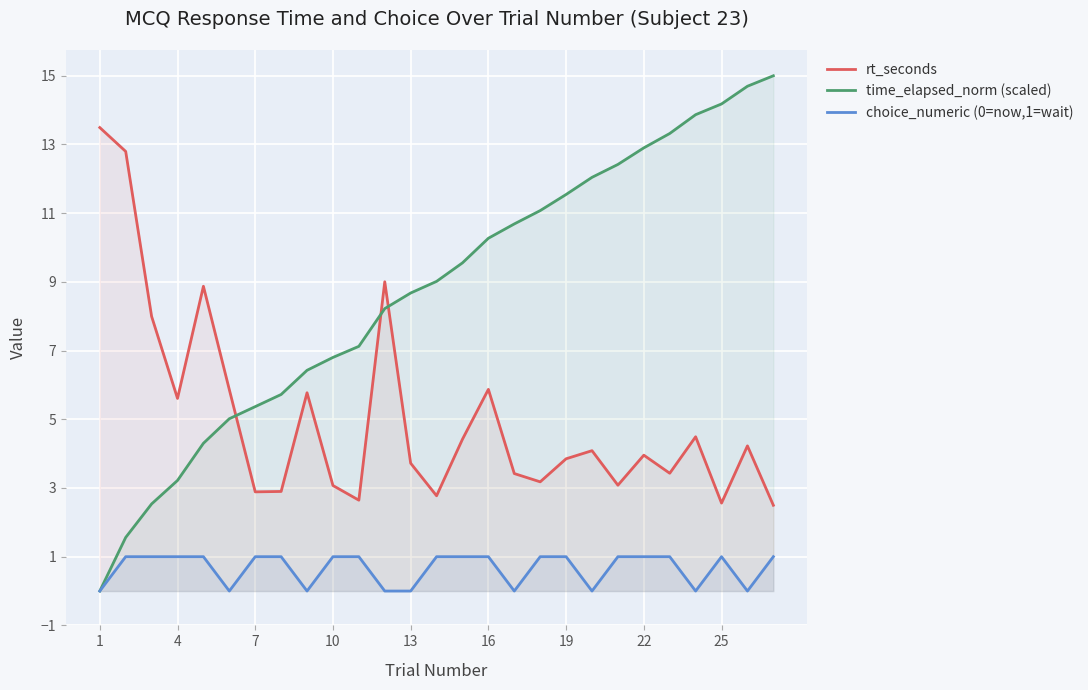

How many values in the rt_seconds series exceed 3?

21